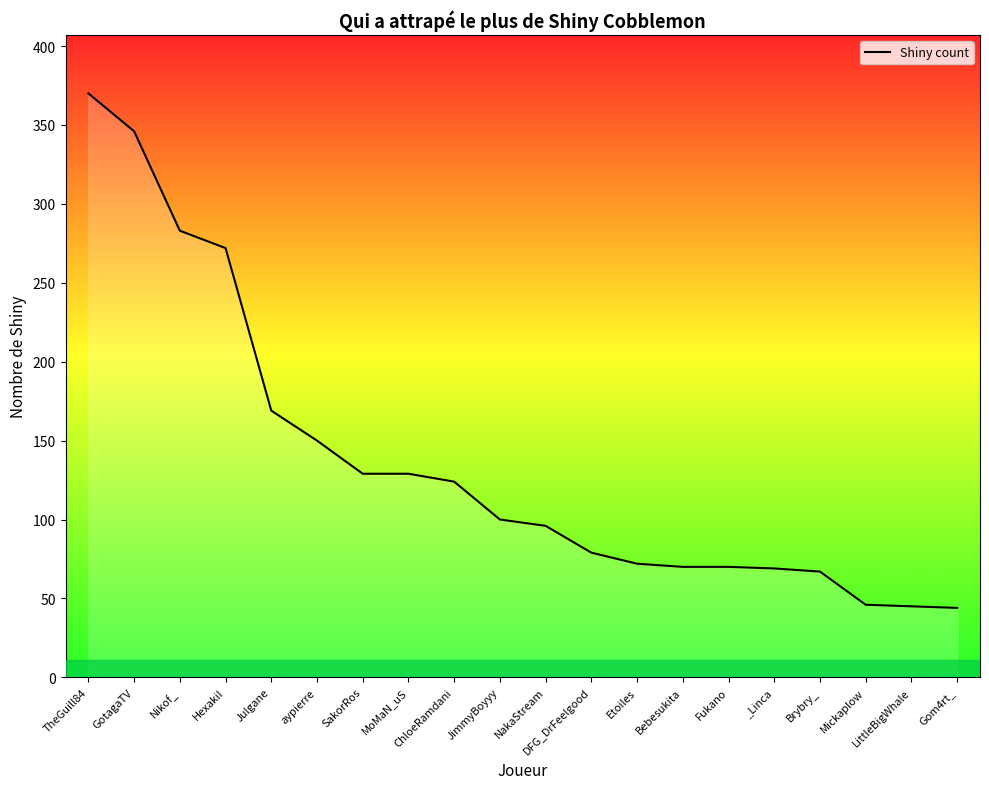

What position from the right is TheGuill84?

20